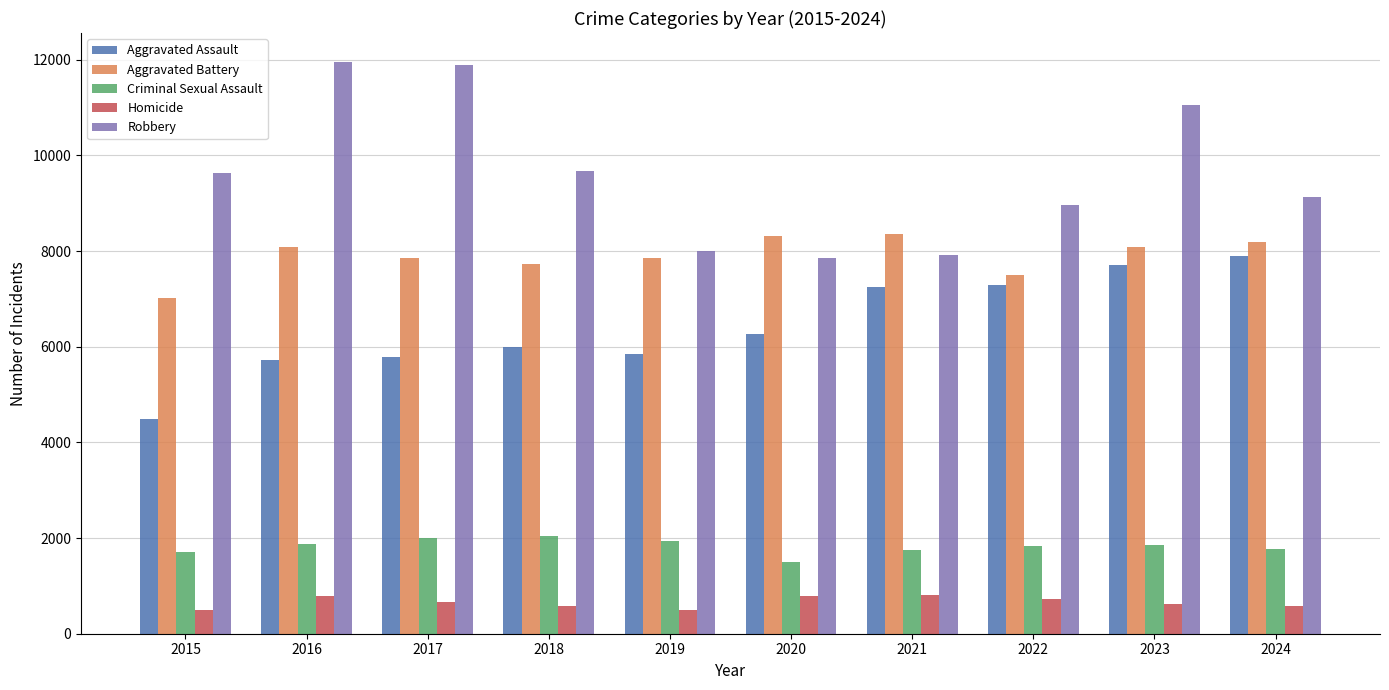

How many distinct data groups are displayed?

5